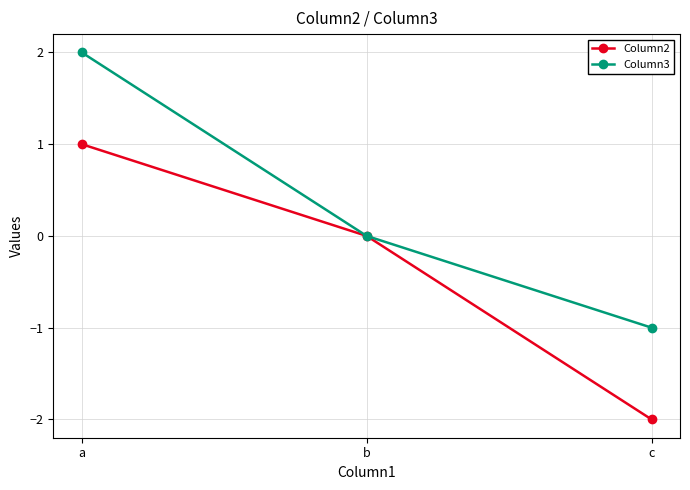

True or false: Column2 has a value of 2 at b.

False